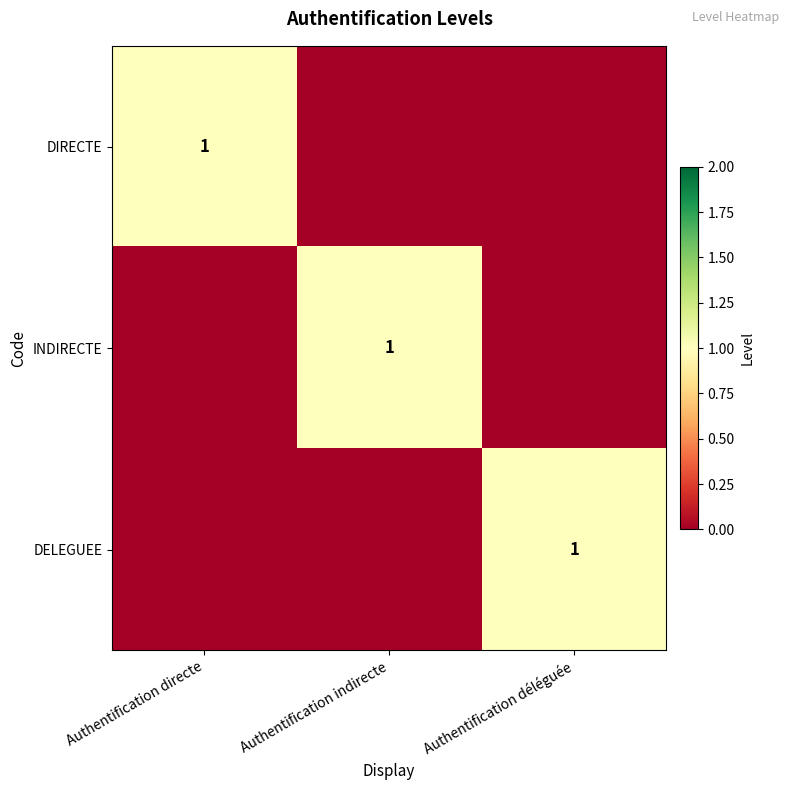

Is it true that INDIRECTE equals 2 at Authentification indirecte?

False